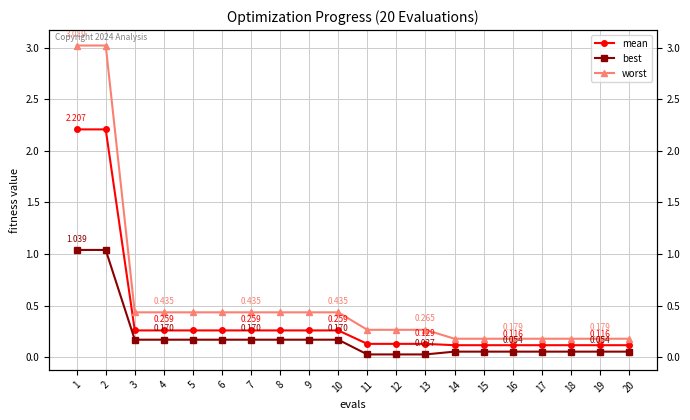

True or false: mean and worst cross at least once.

False